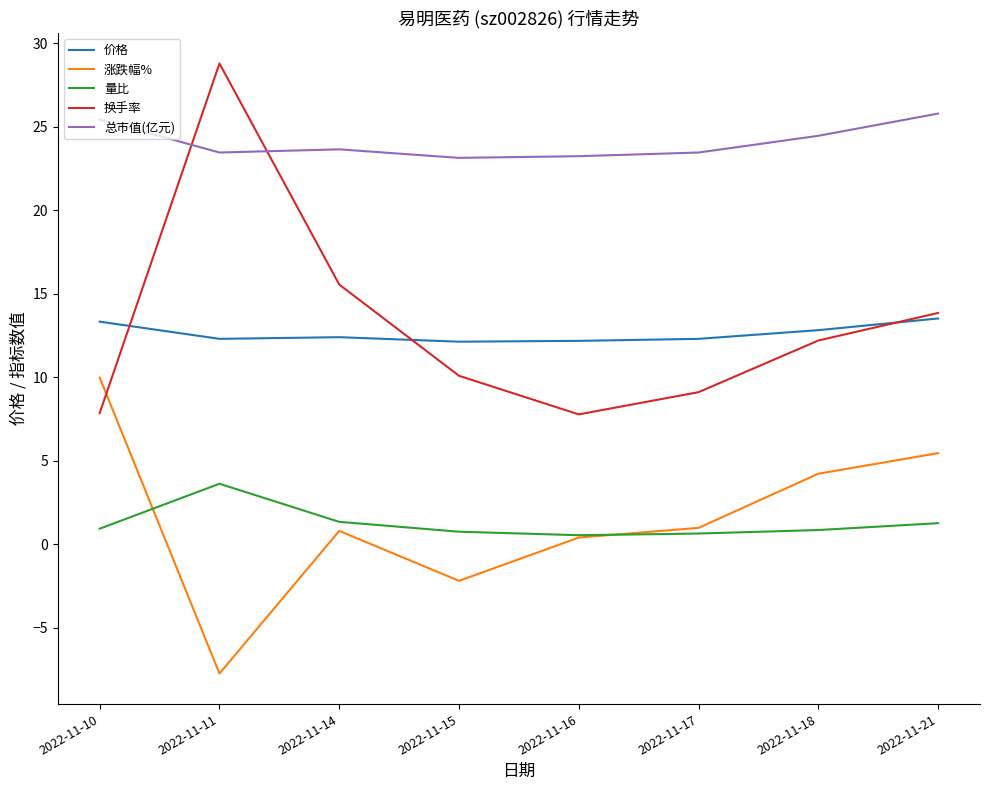

Is this an area chart (filled region under the line)?

No